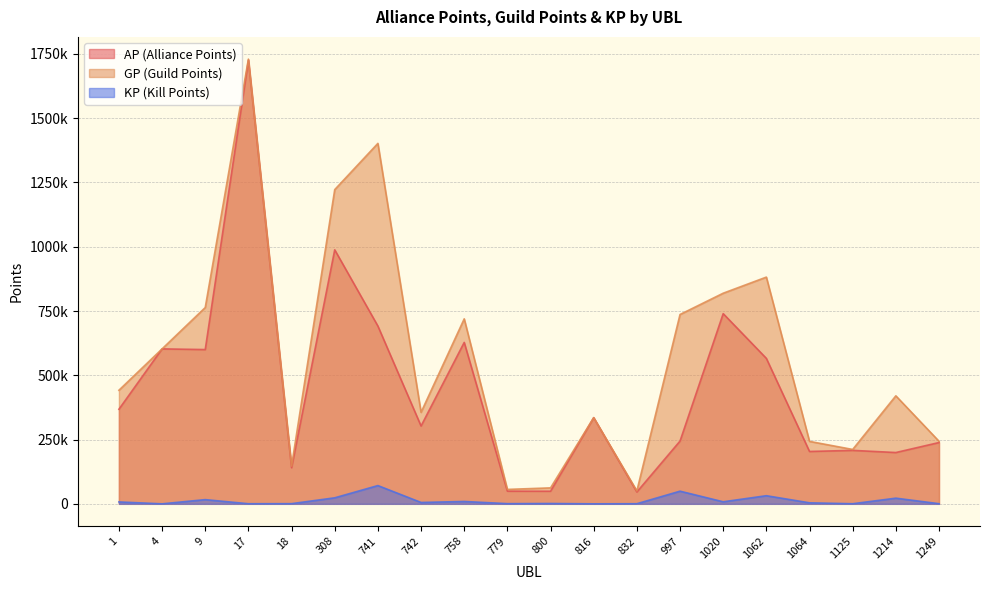

The value of AP at 816 is 335174.0. True or false?

True